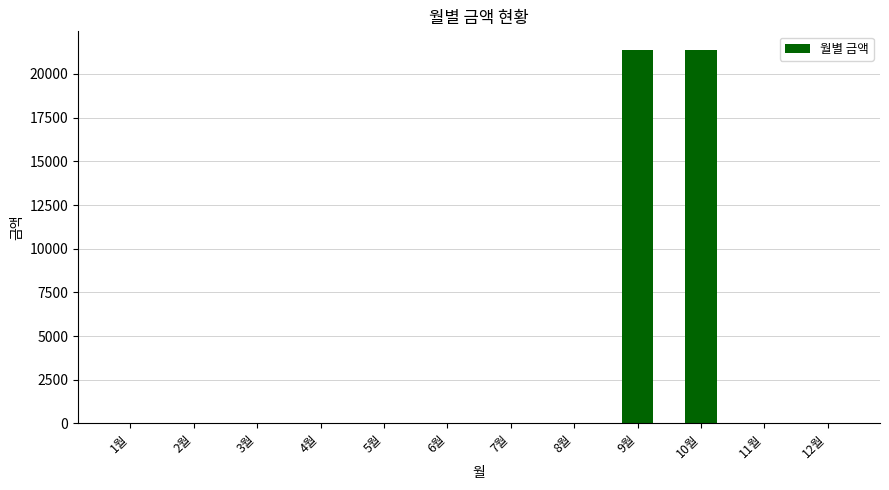

Which has a higher value, 9월 or 6월?

9월